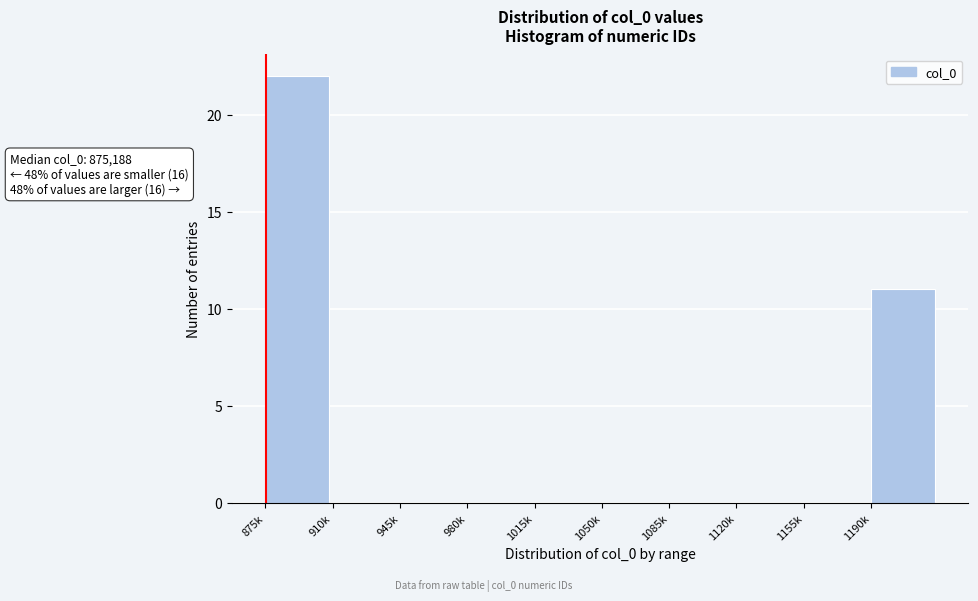

Reading left to right, what are all the values shown in this chart?

875k=22	910k=0	945k=0	980k=0	1015k=0	1050k=0	1085k=0	1120k=0	1155k=0	1190k=11